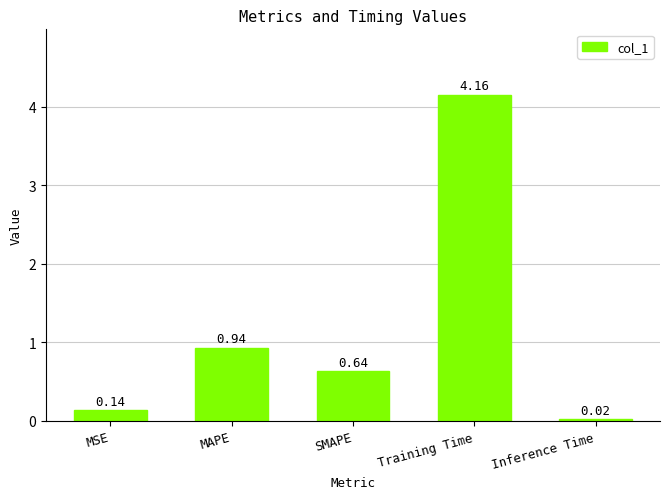

What is the difference between the values at Inference Time and Training Time?

4.1